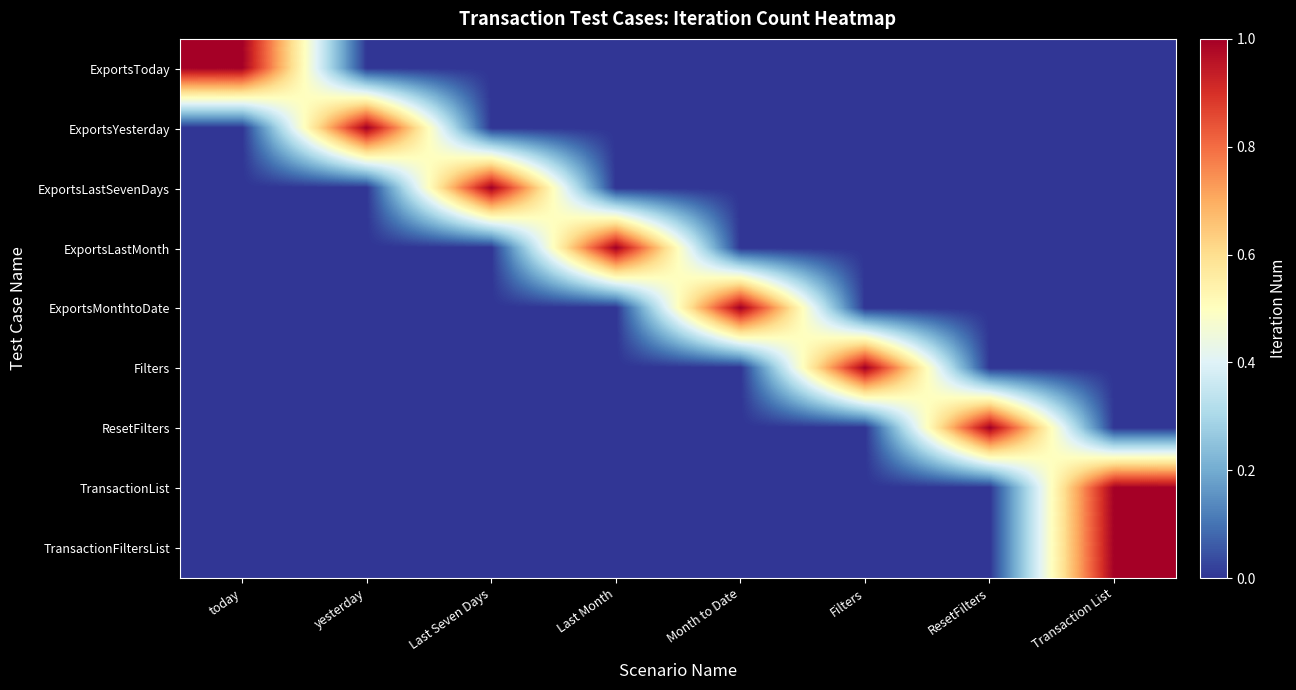

Reading right to left, list all the values displayed in this chart.

ExportsToday: Transaction List=0	ResetFilters=0	Filters=0	Month to Date=0	Last Month=0	Last Seven Days=0	yesterday=0	today=1
ExportsYesterday: Transaction List=0	ResetFilters=0	Filters=0	Month to Date=0	Last Month=0	Last Seven Days=0	yesterday=1	today=0
ExportsLastSevenDays: Transaction List=0	ResetFilters=0	Filters=0	Month to Date=0	Last Month=0	Last Seven Days=1	yesterday=0	today=0
ExportsLastMonth: Transaction List=0	ResetFilters=0	Filters=0	Month to Date=0	Last Month=1	Last Seven Days=0	yesterday=0	today=0
ExportsMonthtoDate: Transaction List=0	ResetFilters=0	Filters=0	Month to Date=1	Last Month=0	Last Seven Days=0	yesterday=0	today=0
Filters: Transaction List=0	ResetFilters=0	Filters=1	Month to Date=0	Last Month=0	Last Seven Days=0	yesterday=0	today=0
ResetFilters: Transaction List=0	ResetFilters=1	Filters=0	Month to Date=0	Last Month=0	Last Seven Days=0	yesterday=0	today=0
TransactionList: Transaction List=1	ResetFilters=0	Filters=0	Month to Date=0	Last Month=0	Last Seven Days=0	yesterday=0	today=0
TransactionFiltersList: Transaction List=1	ResetFilters=0	Filters=0	Month to Date=0	Last Month=0	Last Seven Days=0	yesterday=0	today=0